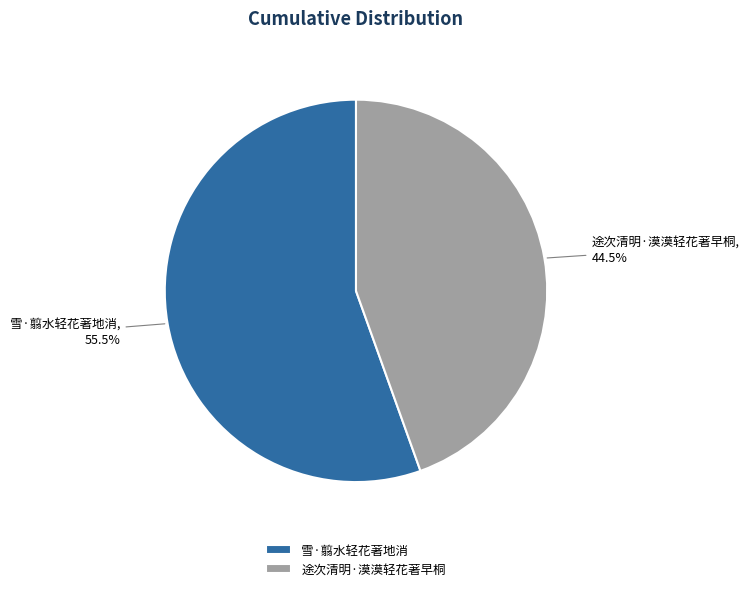

To the nearest percent, what is the difference between the largest and smallest slice percentages?

11%